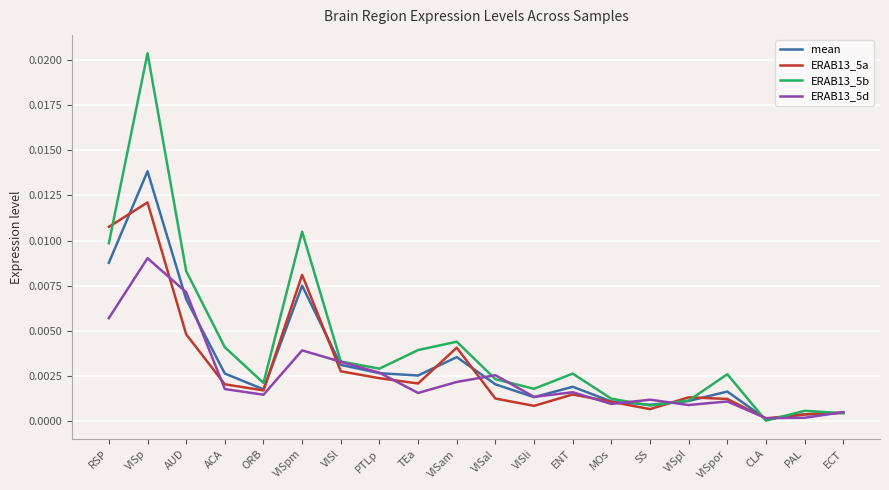

Which series changed the most between AUD and MOs?

ERAB13_5b